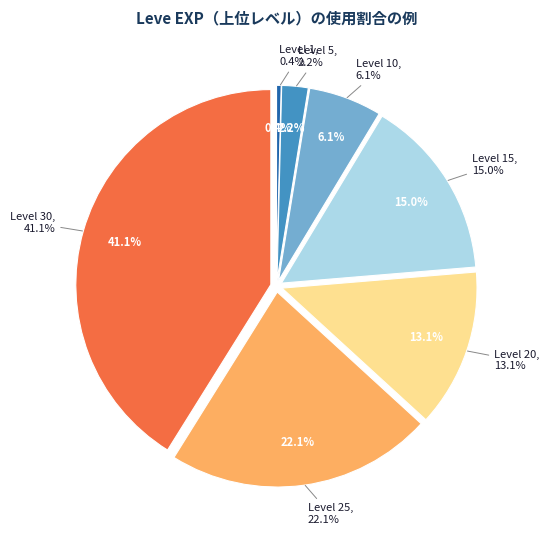

To the nearest percent, what is the average slice percentage?

14%